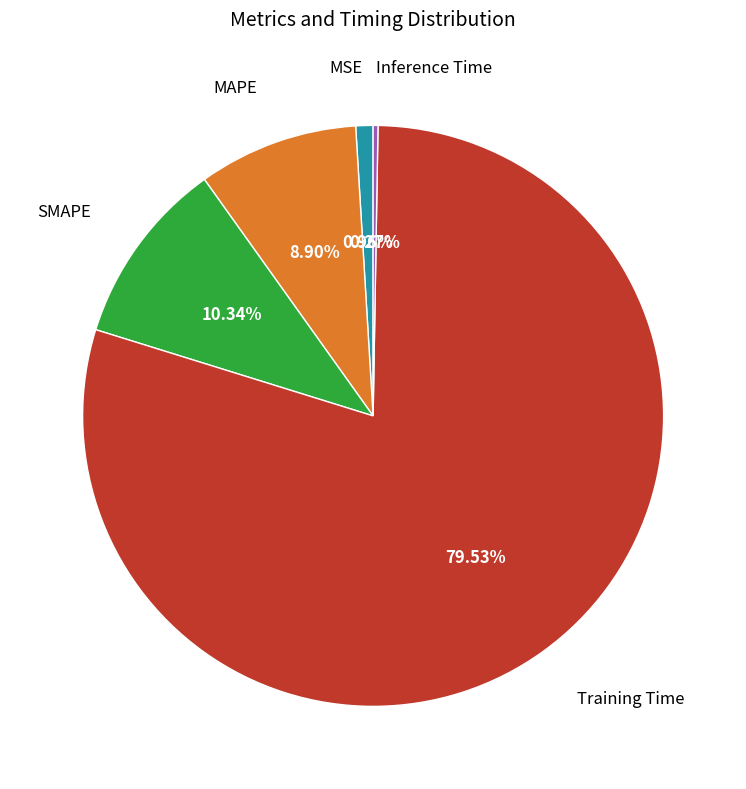

Does any single category account for the majority?

Yes